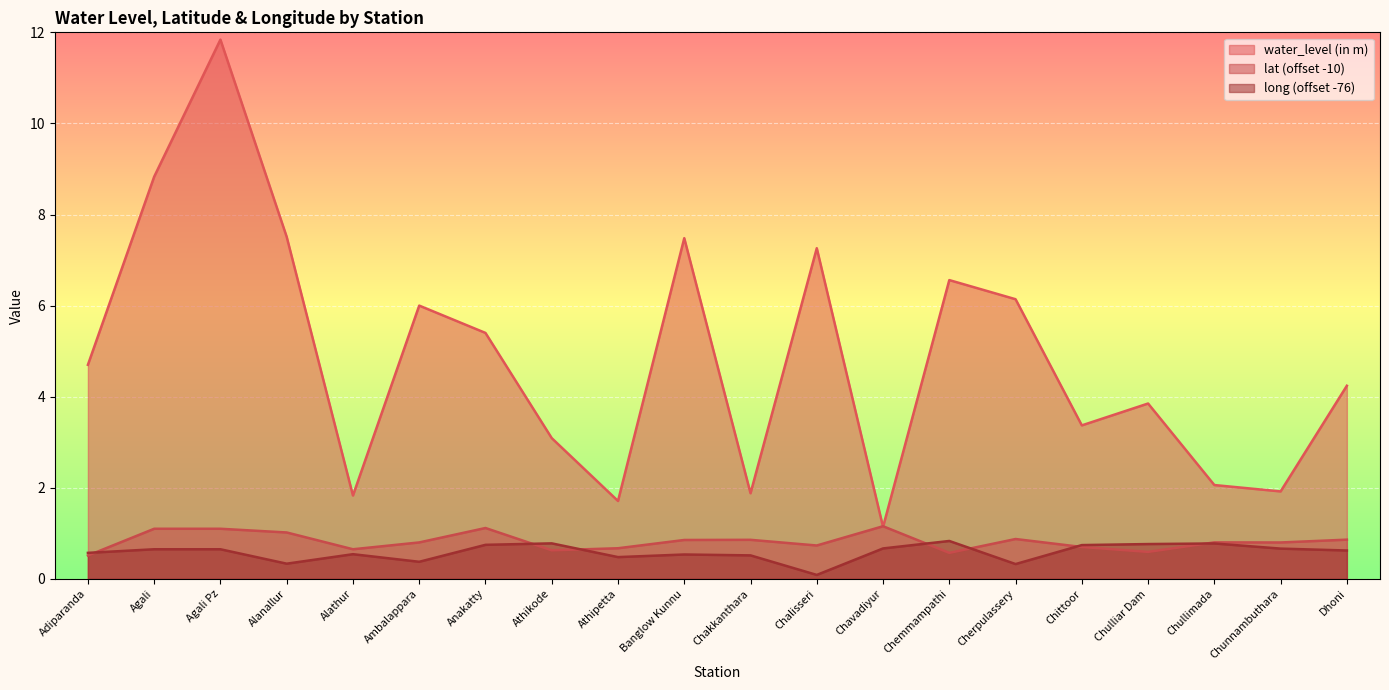

How many interior local peaks does the long series have?

5